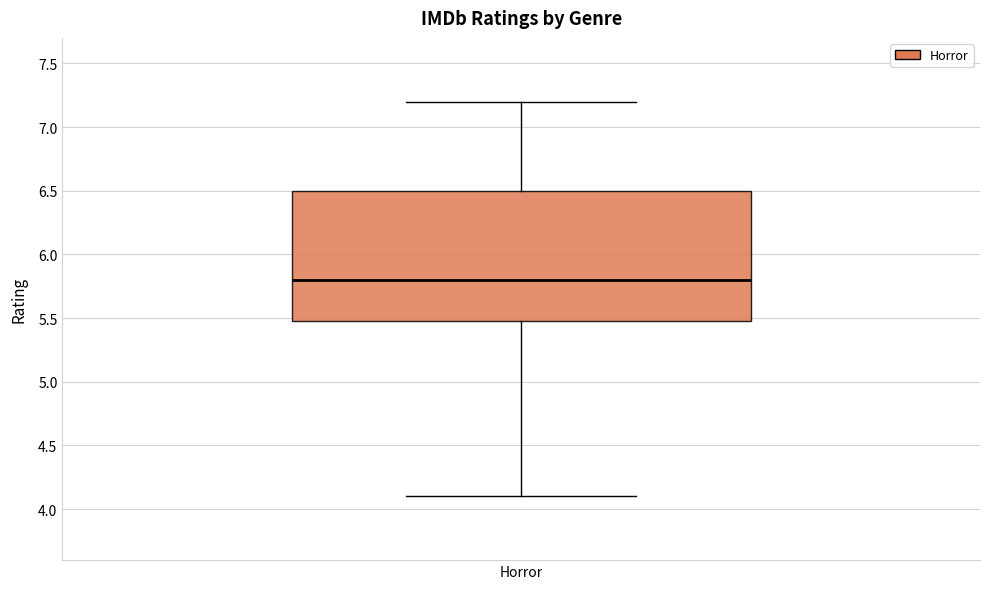

Where is the upper edge of the box for Horror on the y-axis? The values are not printed on the chart, so give them approximately, as read against the axis.

6.5